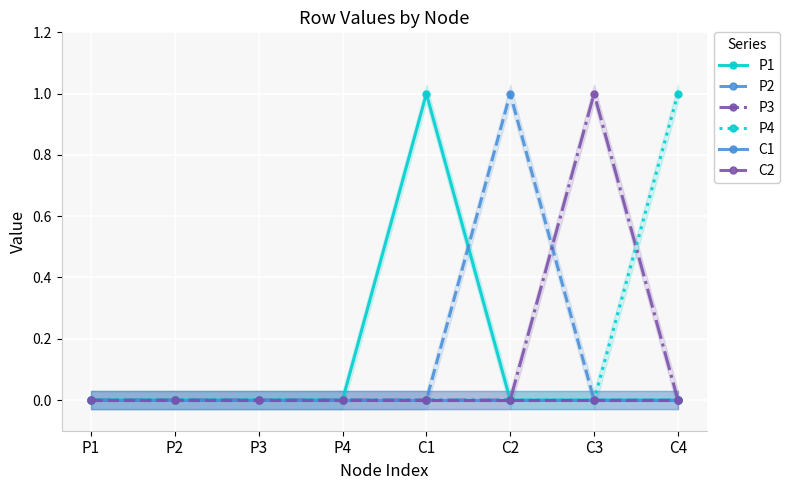

What is the difference between the highest and lowest values at C1?

1